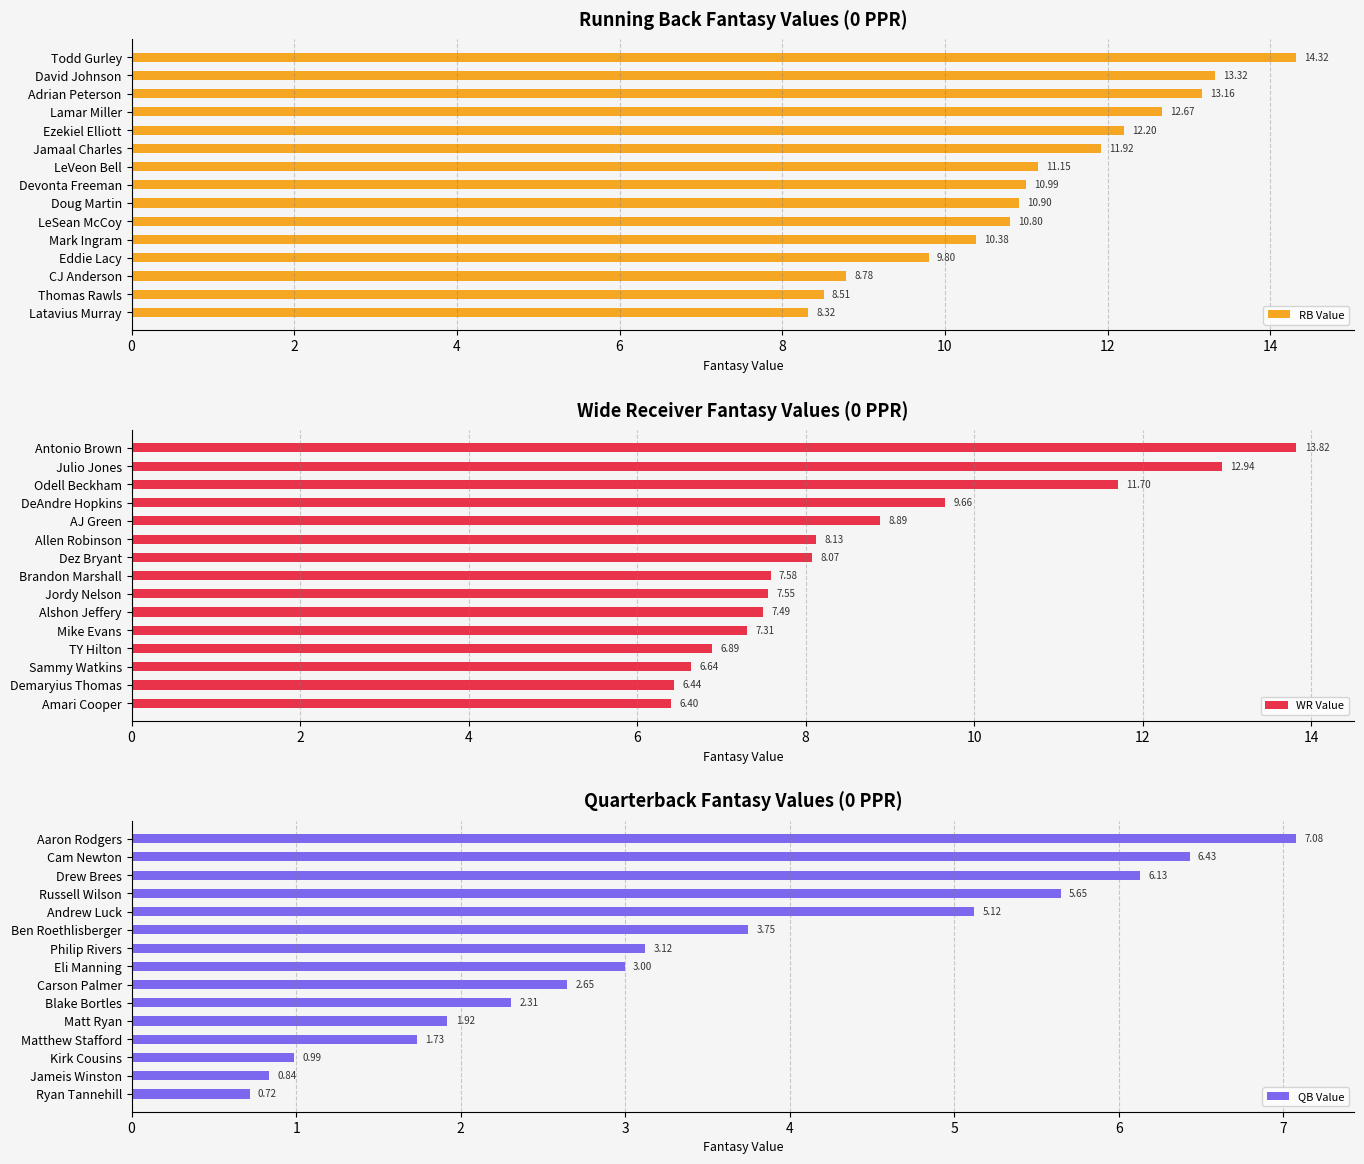

At which label is RB Value closest to 11?

Devonta Freeman